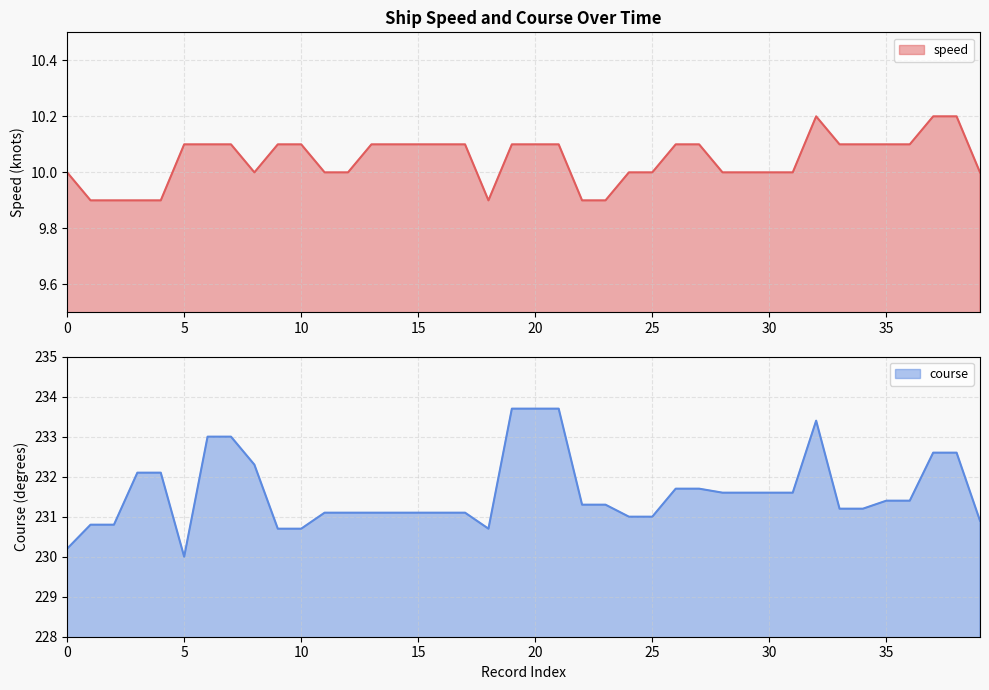

What is the value of the speed point at the 35th from the left?

10.1